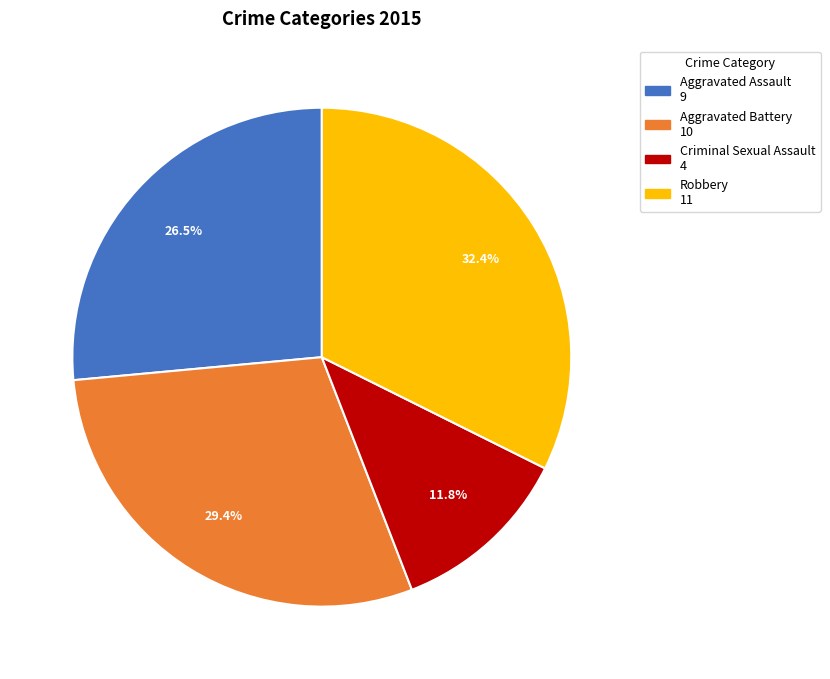

What percentage is NOT represented by Aggravated Assault?

73.5%